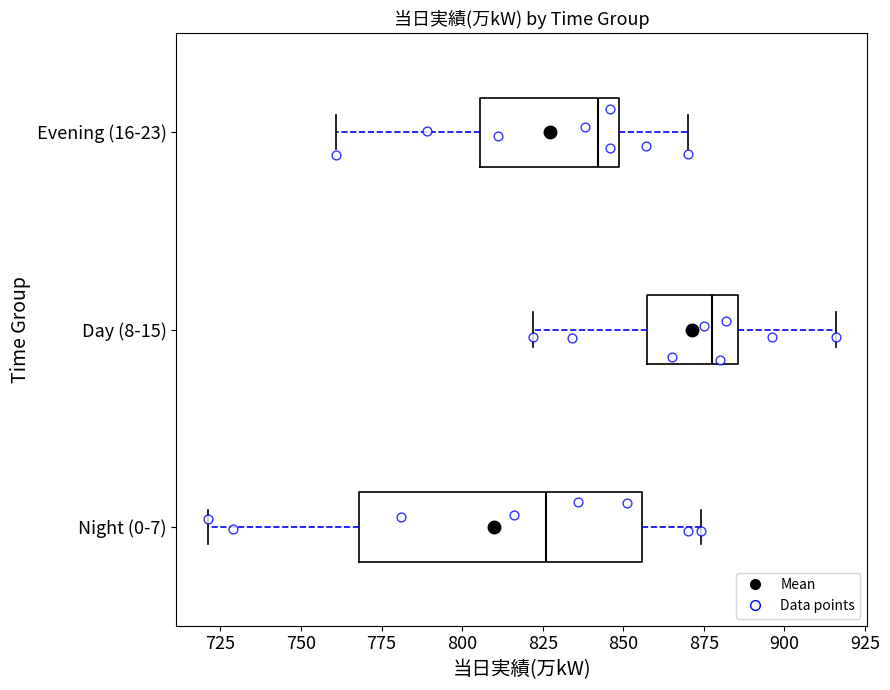

Reading bottom to top, read every box against the x-axis: the position of its median line, the range the box covers, and the ends of its whiskers. The values are not printed on the chart, so give them approximately, as read against the axis.

Night (0-7): median 825, box 770 to 855, whiskers 720 to 875
Day (8-15): median 880, box 855 to 885, whiskers 820 to 915
Evening (16-23): median 840, box 805 to 850, whiskers 760 to 870